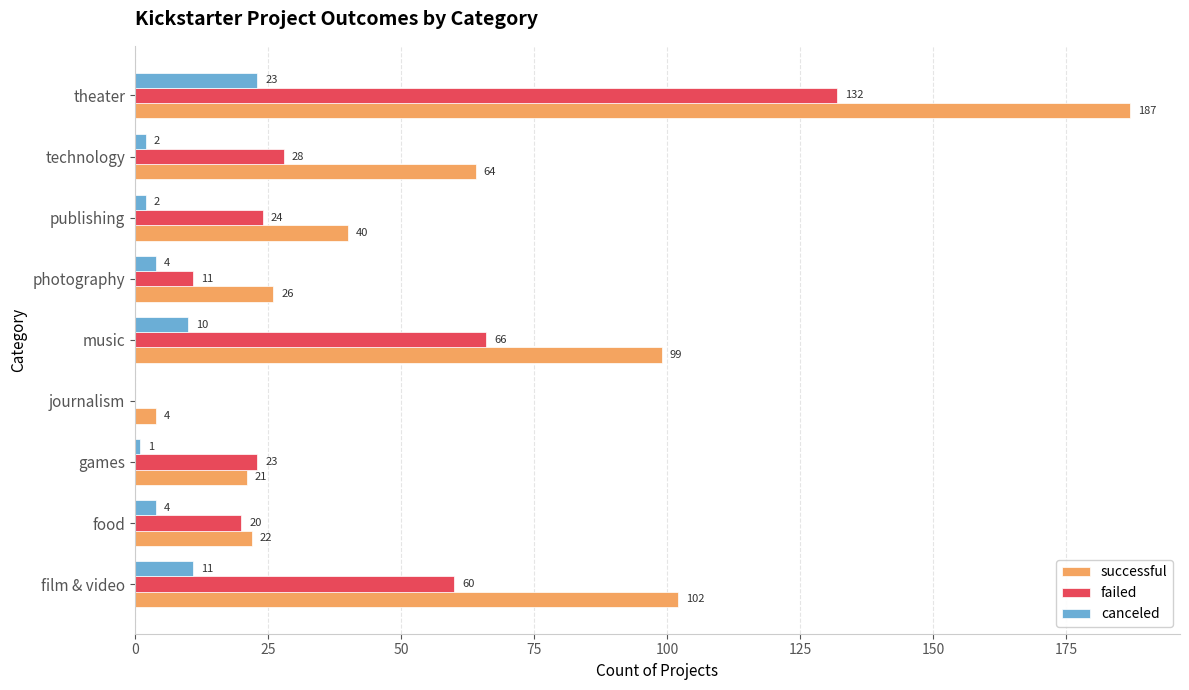

At which category is the sum across all series the highest?

theater